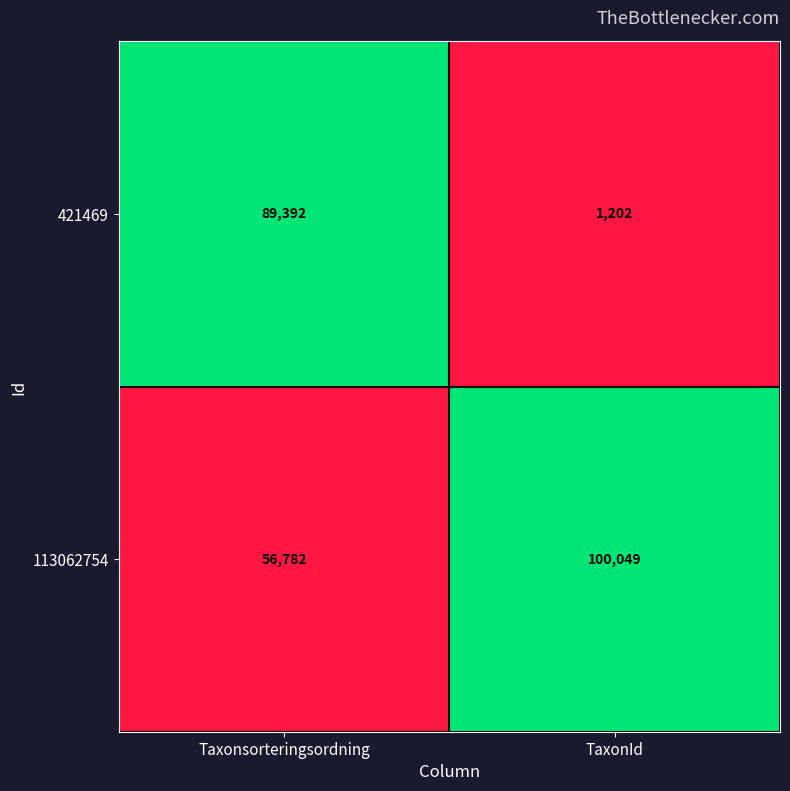

At which category is the sum across all series the highest?

Taxonsorteringsordning